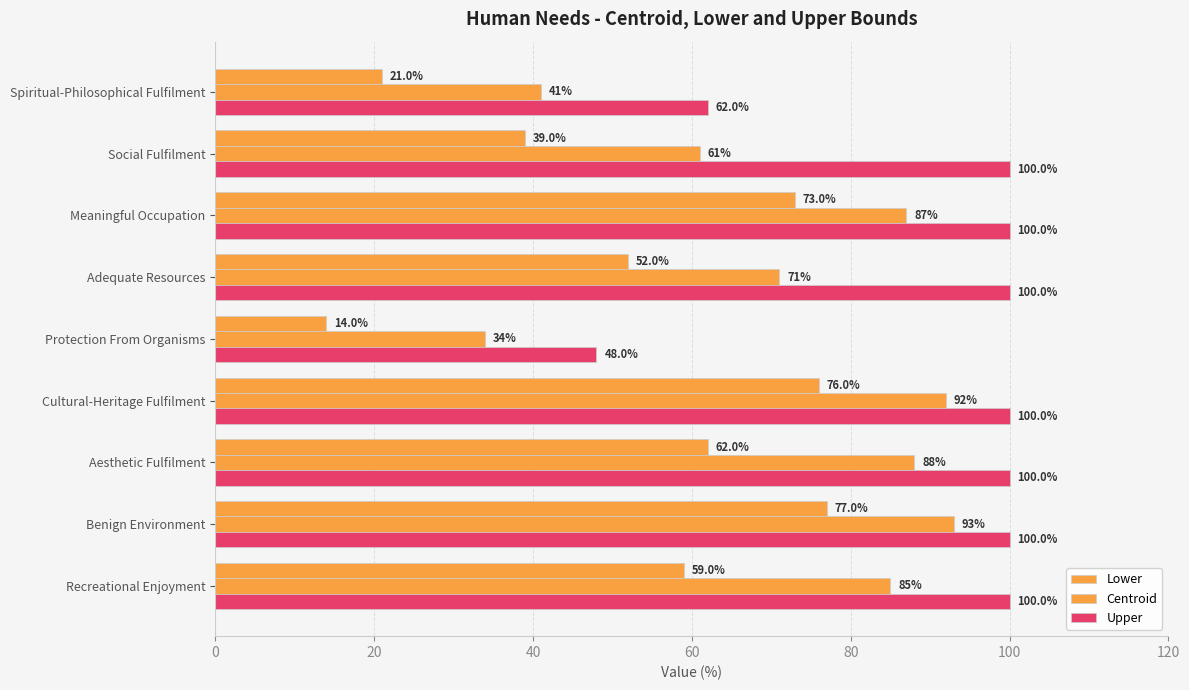

What is the difference between the second highest and second lowest values in the Lower series?

55